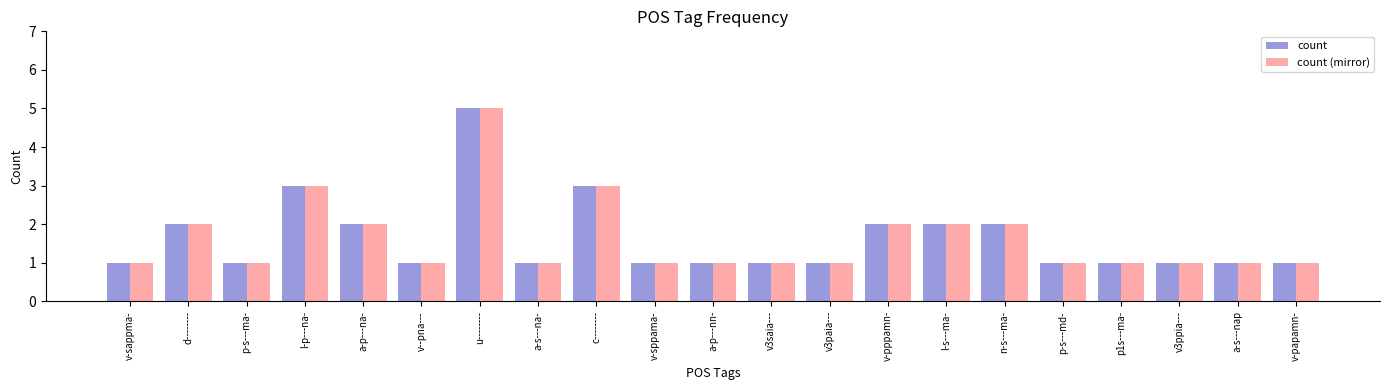

What is the greatest value displayed?

5